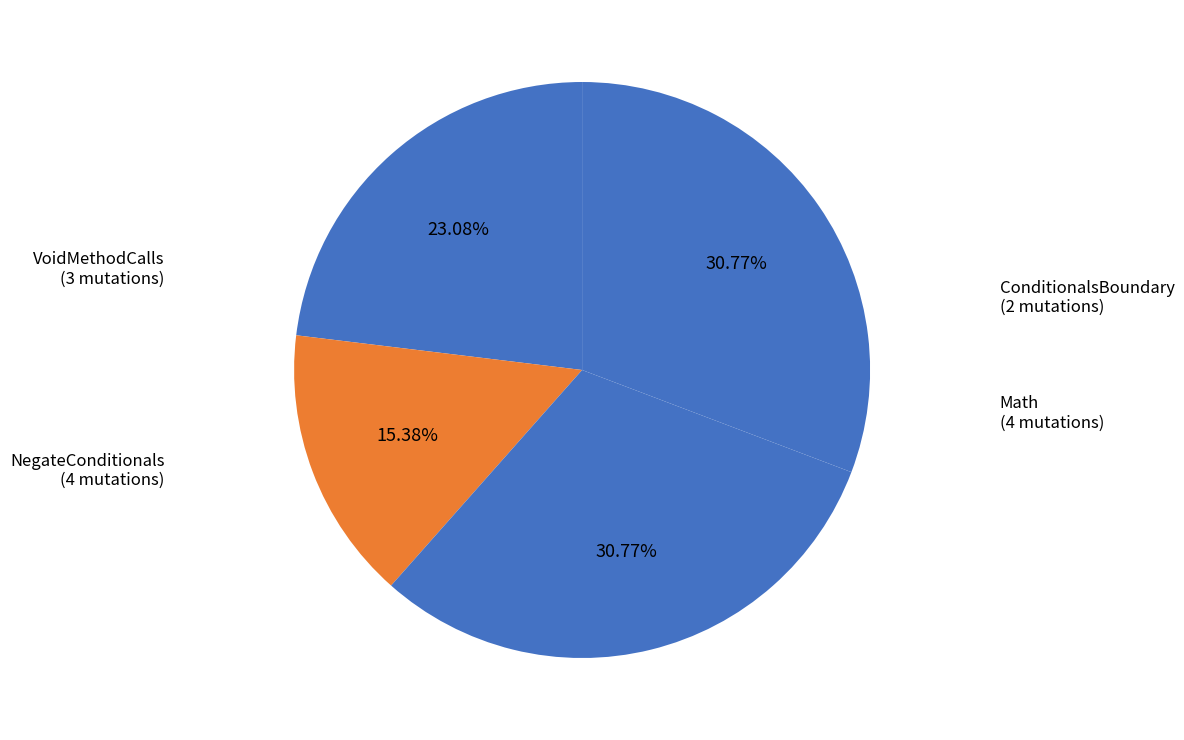

To the nearest percent, what is the average slice percentage?

25%